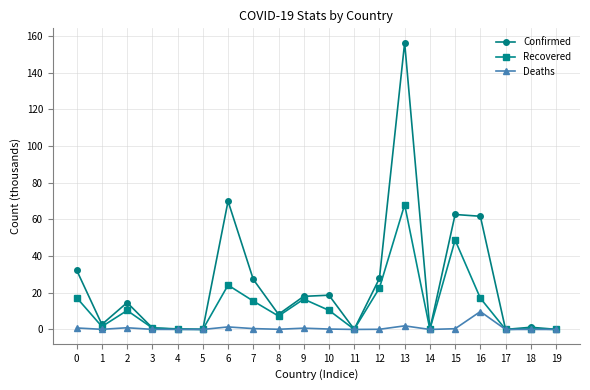

At which category is the sum across all series the highest?

13